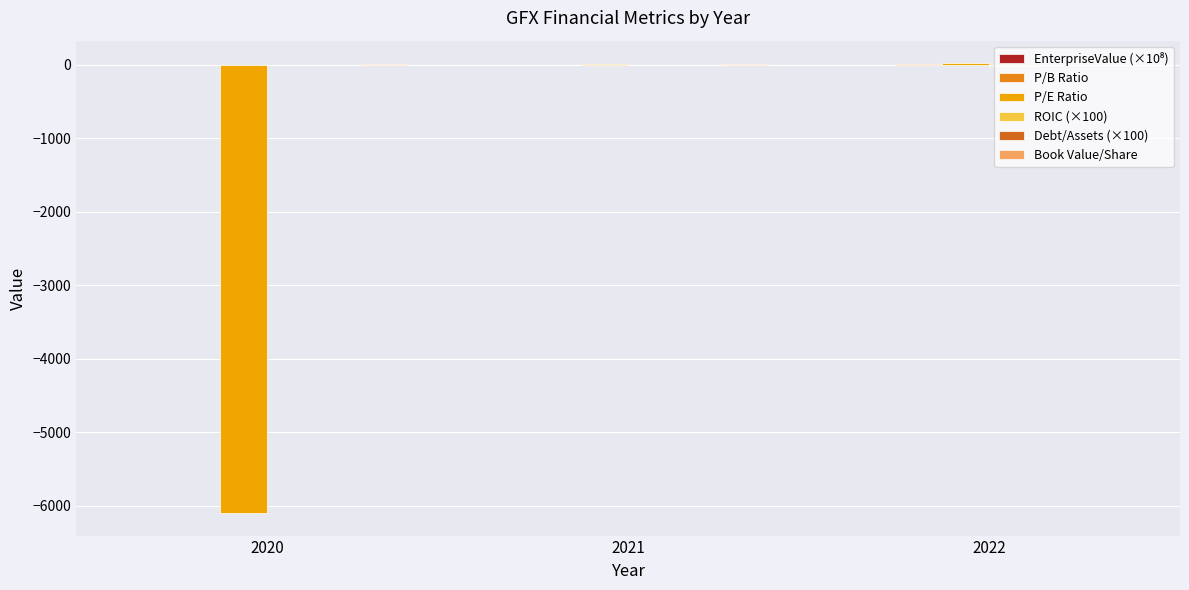

Which series changed the most between 2020 and 2021?

P/E Ratio